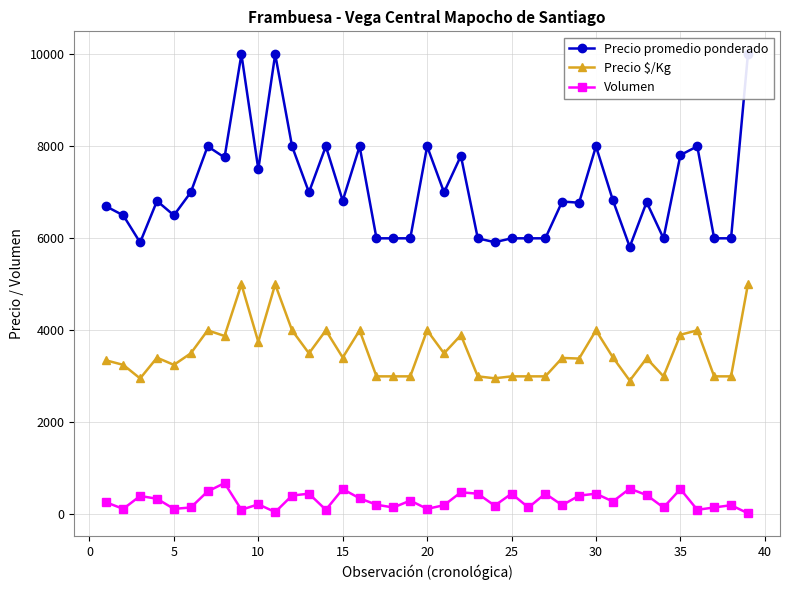

List the series in order of their overall mean, highest first.

Precio promedio ponderado, Precio $/Kg, Volumen